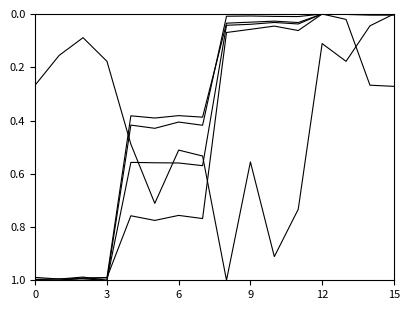

Reading left to right, transcribe all the data shown in this chart.

Medium Office: 0.3	0.2	0.1	0.2	0.5	0.7	0.5	0.5	1.0	0.6	0.9	0.7	0.1	0.2	0.0	0.0
Total Units: 1.0	1.0	1.0	1.0	0.4	0.4	0.4	0.4	0.0	0.0	0.0	0.0	0.0	0.0	0.0	0.0
Total Capacity: 1.0	1.0	1.0	1.0	0.8	0.8	0.8	0.8	0.1	0.1	0.0	0.1	0.0	0.0	0.3	0.3
Medium House: 1.0	1.0	1.0	1.0	0.4	0.4	0.4	0.4	0.0	0.0	0.0	0.0	0.0	0.0	0.0	0.0
Large House: 1.0	1.0	1.0	1.0	0.6	0.6	0.6	0.6	0.0	0.0	0.0	0.0	0.0	0.0	0.0	0.0